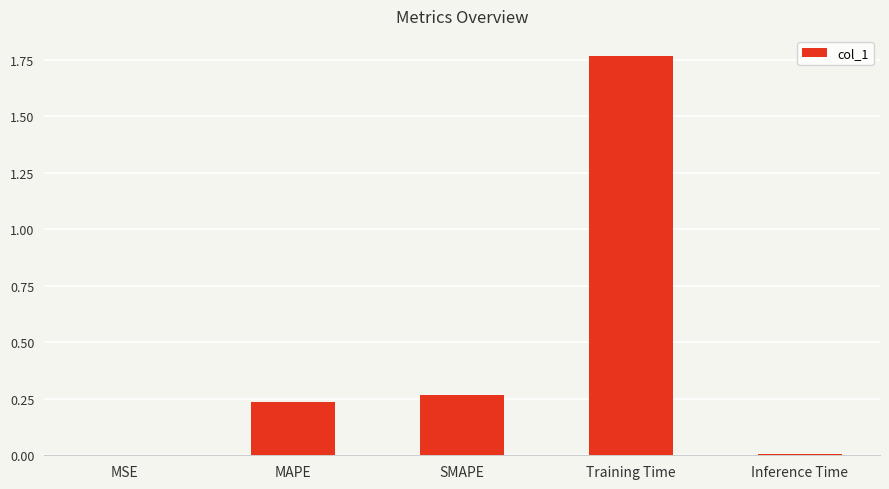

The chart shows a value of 3.0 at Training Time. True or false?

False